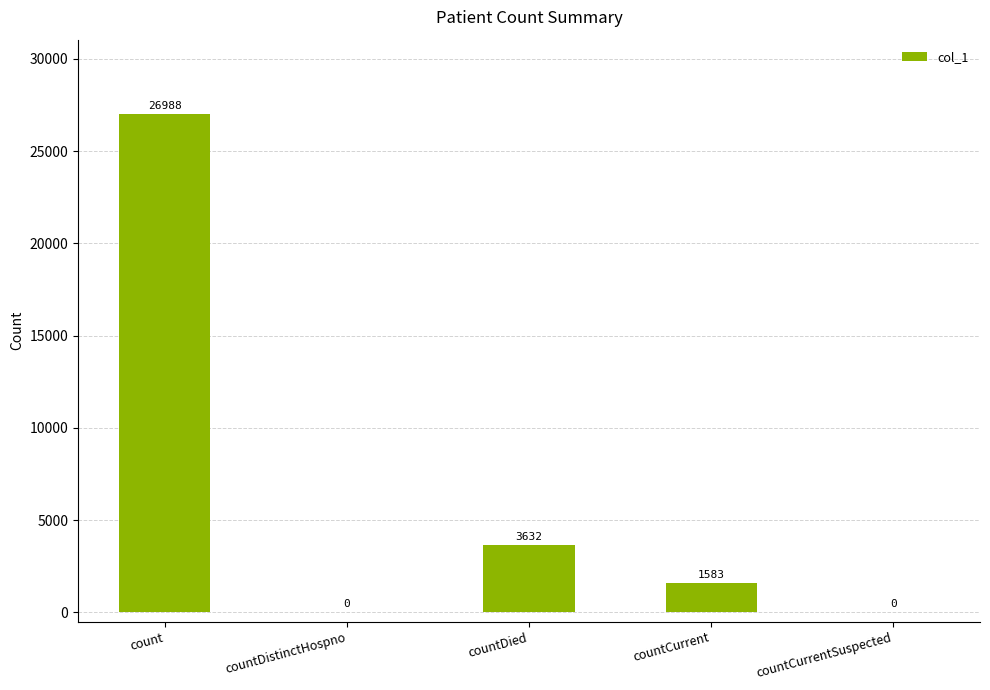

What is the sum of all values?

32203